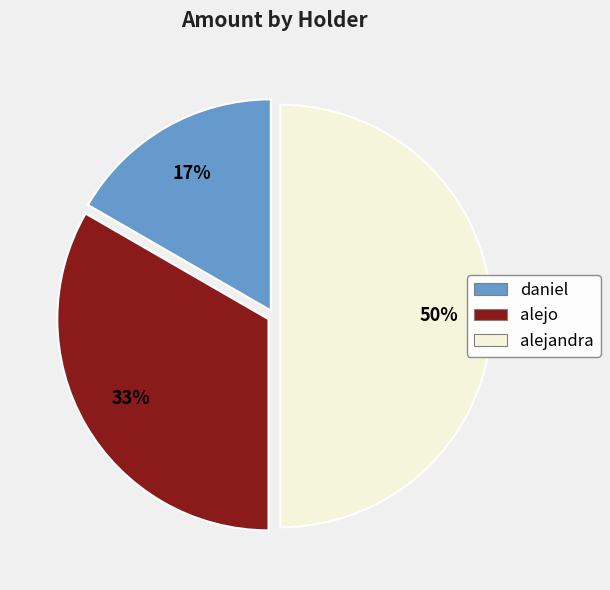

To the nearest percent, what is the difference between the alejandra and alejo slice percentages?

17%